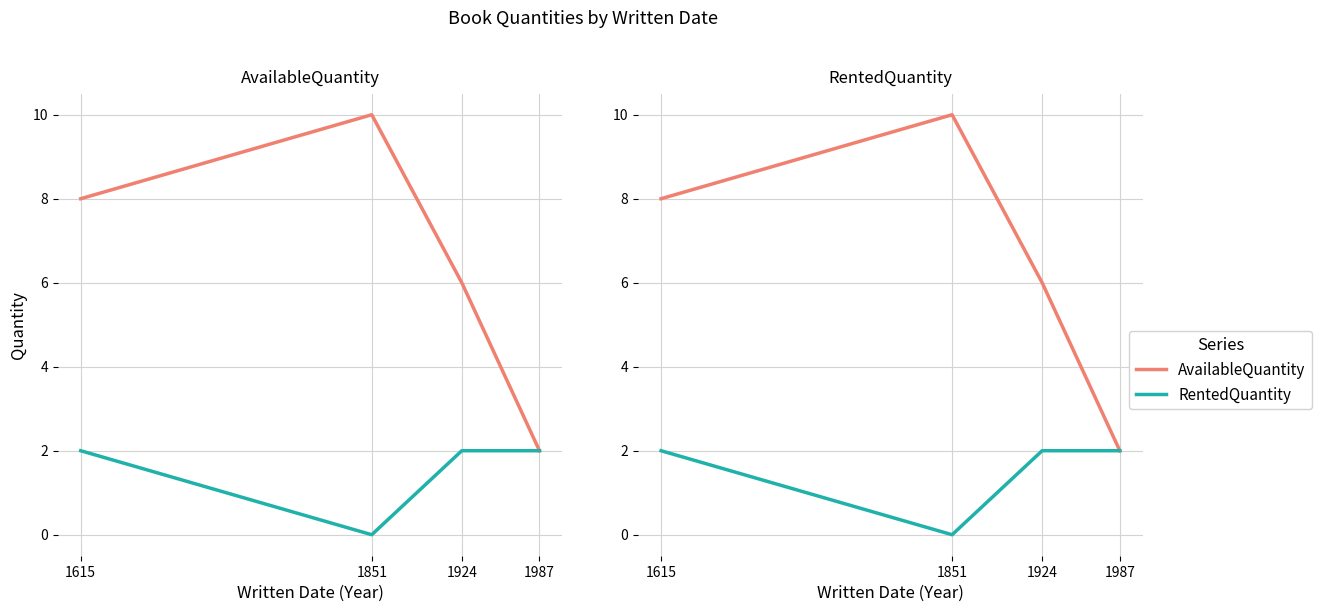

What is the minimum value for AvailableQuantity?

2